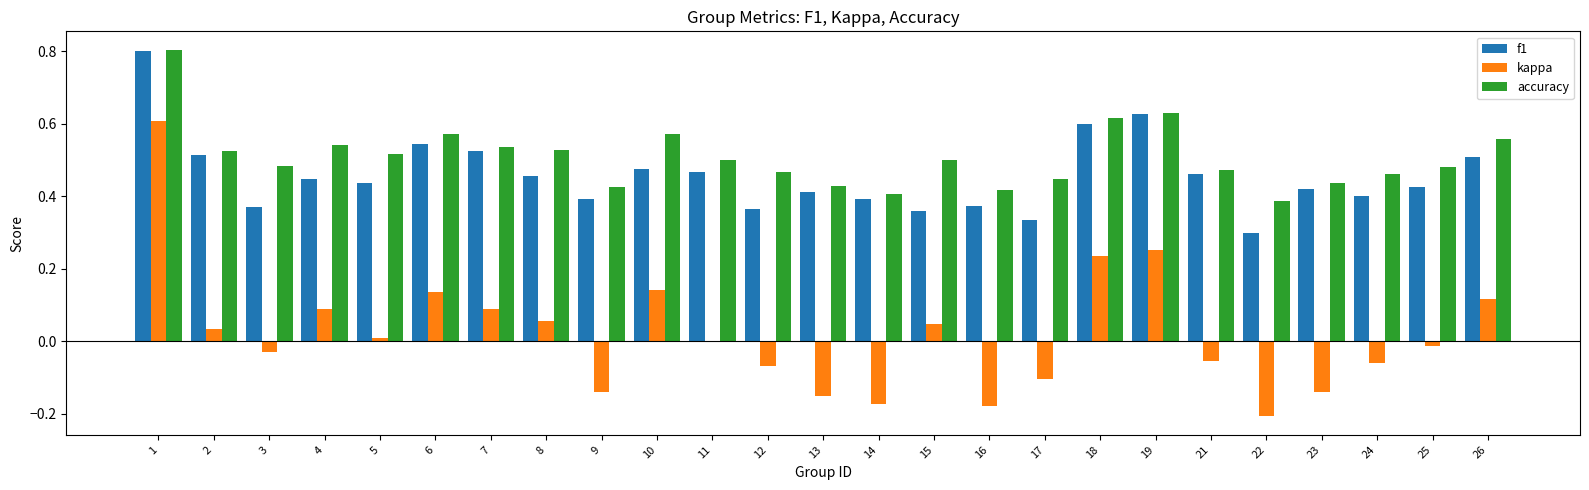

True or false: f1 has a value of 0.5 at 26.

True